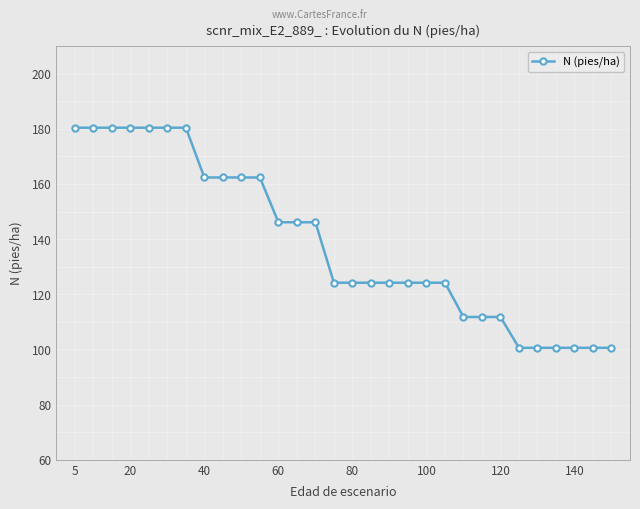

What is the value of the 22nd point from the left?

111.8